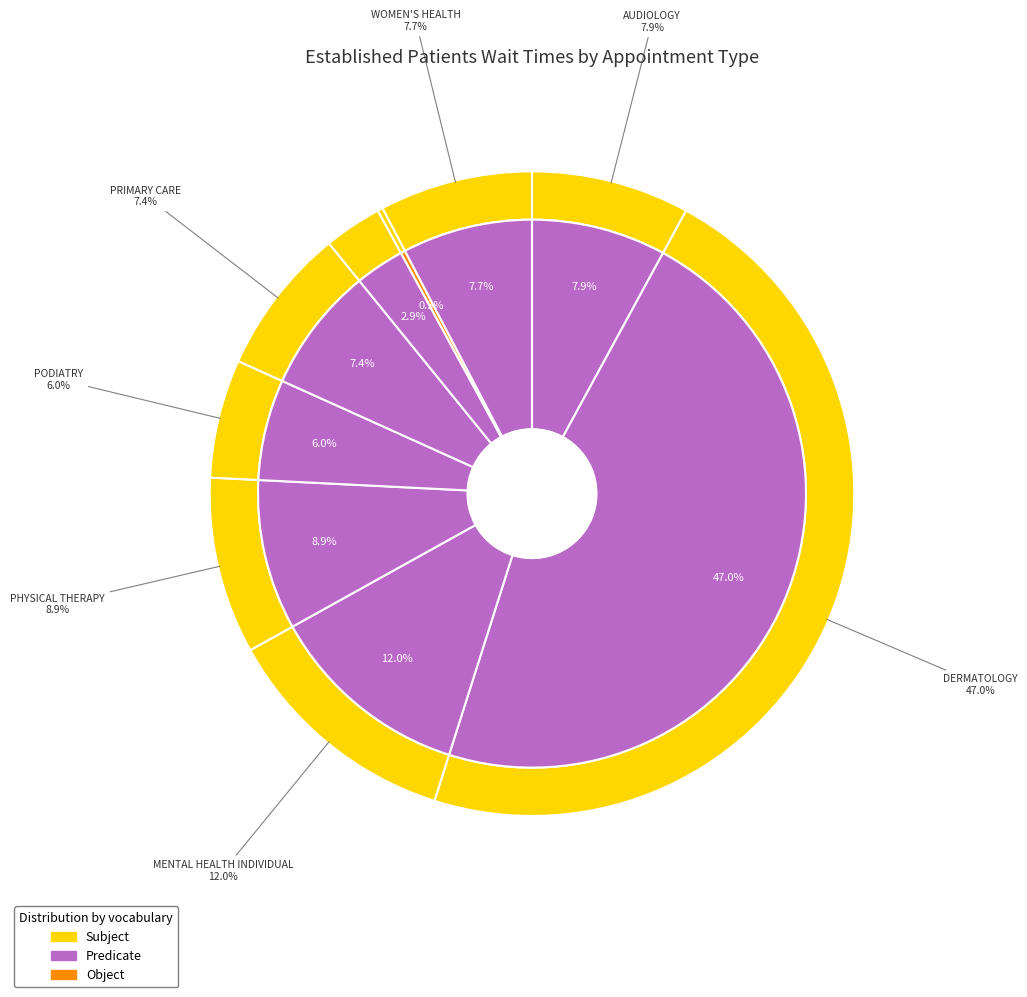

To the nearest percent, what portion does AUDIOLOGY represent?

8%